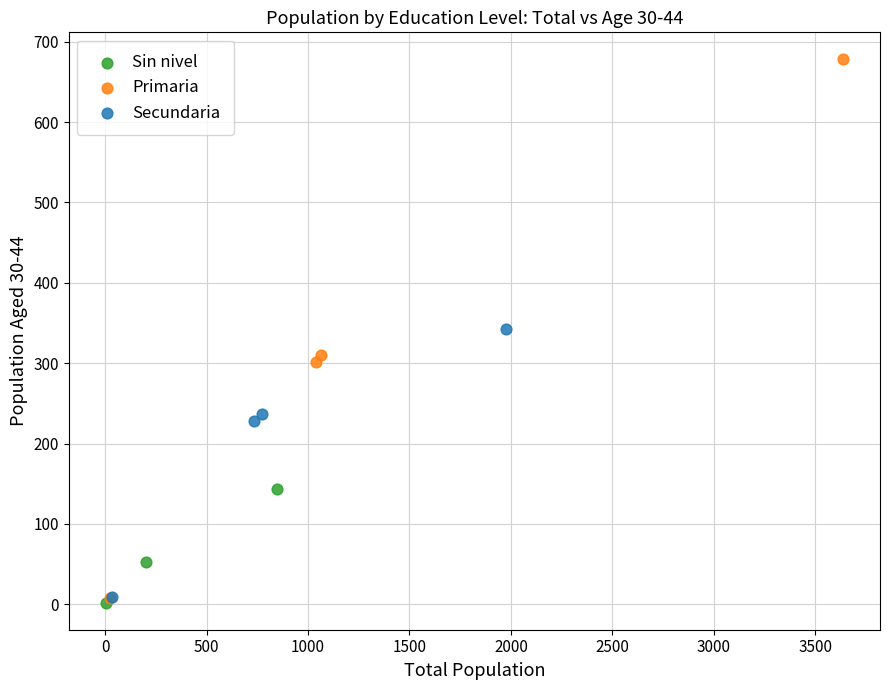

Which series reaches the maximum Y coordinate?

Primaria